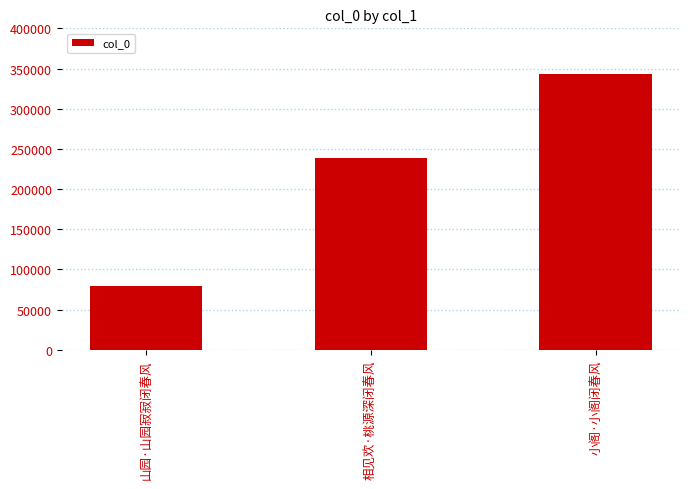

Does the chart contain stacked bars?

No